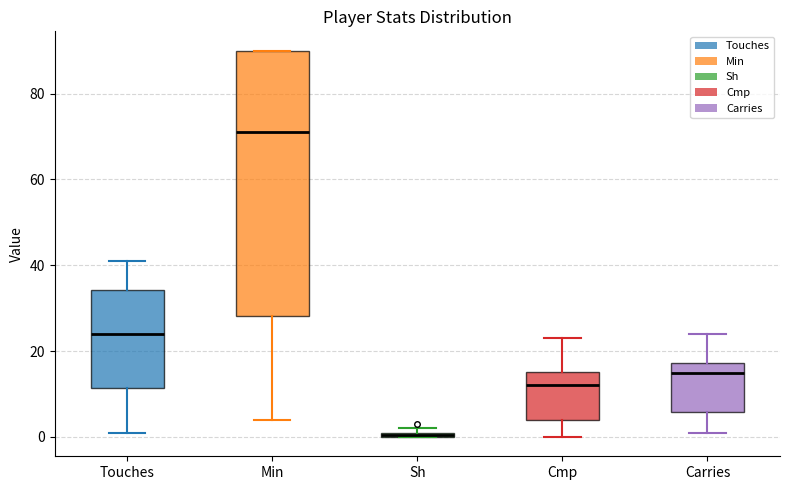

Which box is the tallest, from its lower edge to its upper edge?

Min